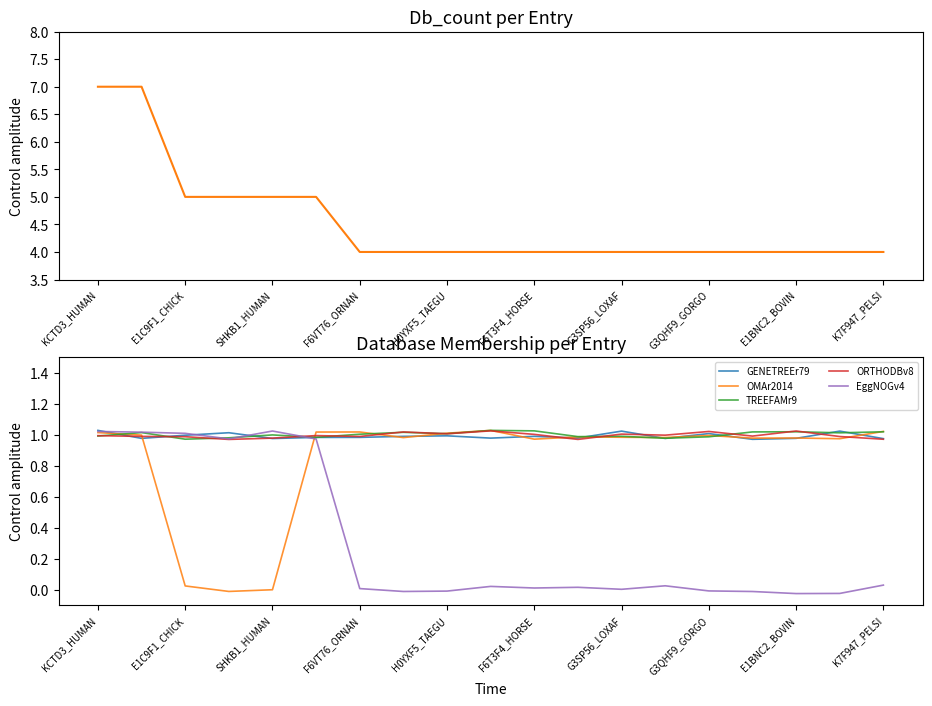

Between 12 and SHKB1_HUMAN, which is larger?

SHKB1_HUMAN